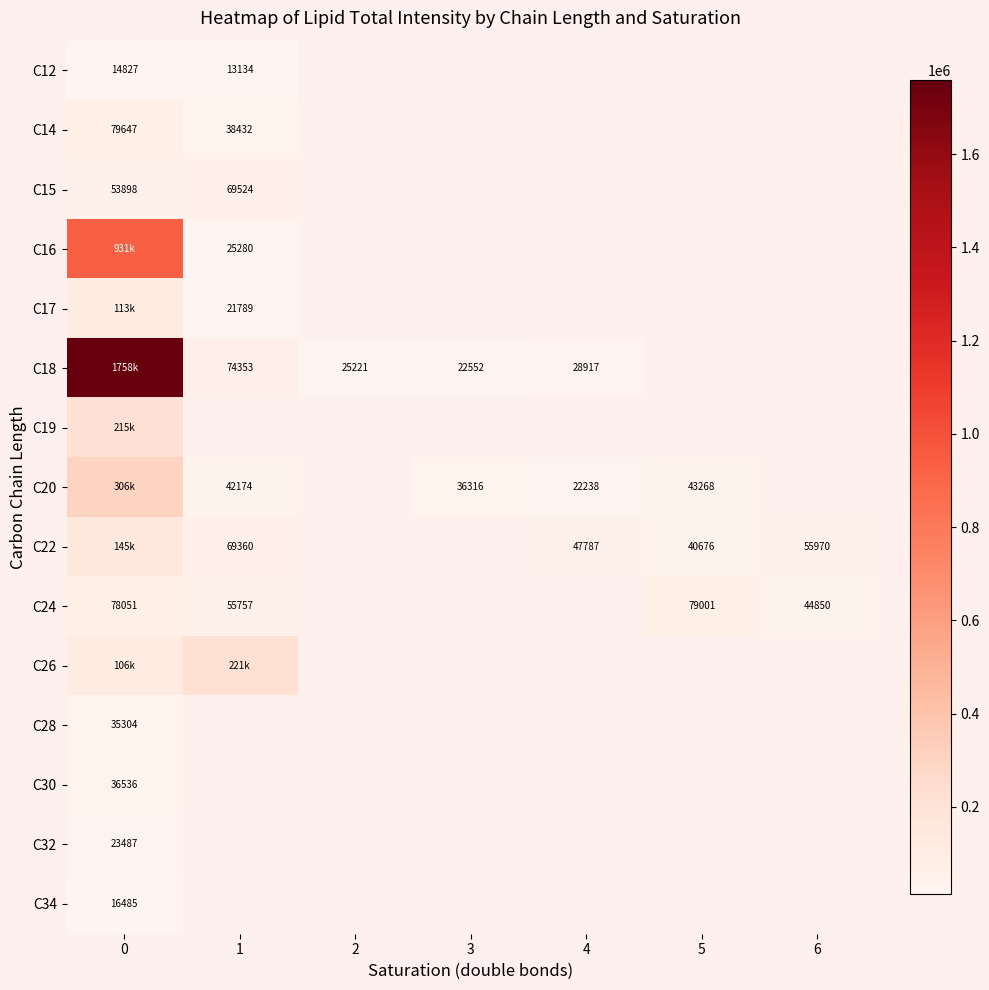

At how many categories does at least one series exceed 132118?

2